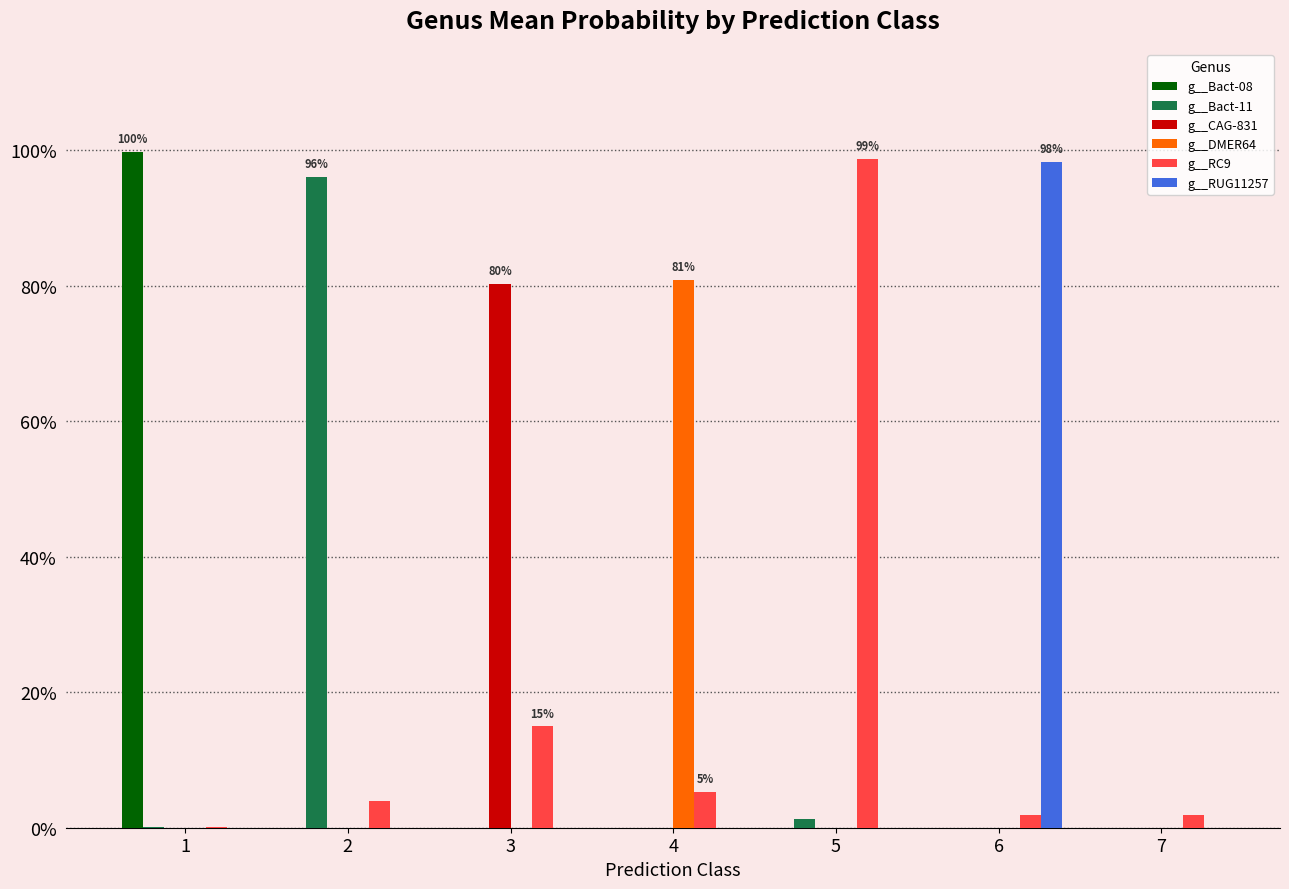

Which series has the largest total across all categories?

g__RC9